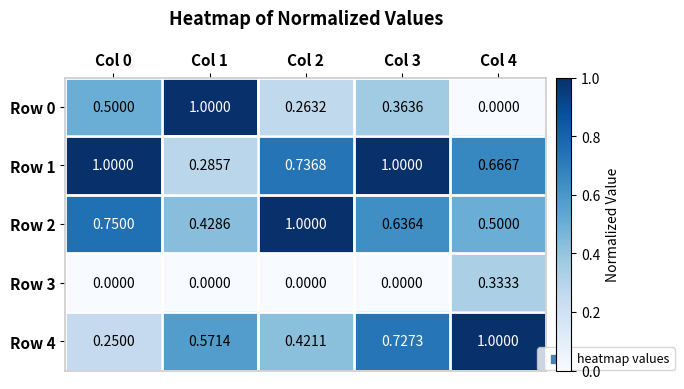

What is the spread (max minus min) of values at Col 2?

1.0